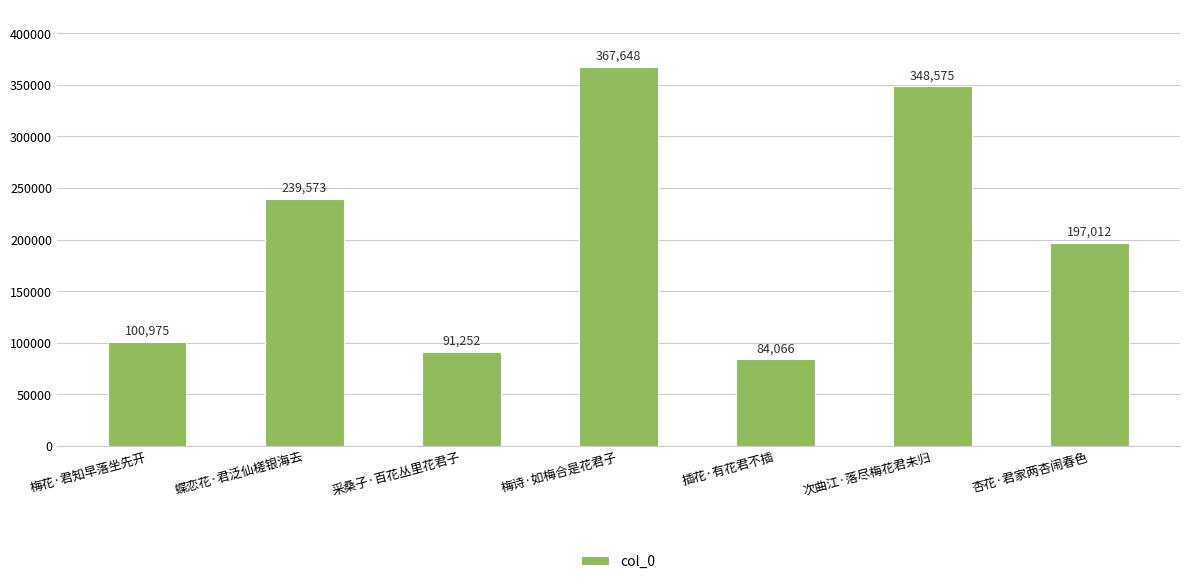

List the labels in order of value, smallest first.

插花·有花君不插, 采桑子·百花丛里花君子, 梅花·君知早落坐先开, 杏花·君家两杏闹春色, 蝶恋花·君泛仙槎银海去, 次曲江·落尽梅花君未归, 梅诗·如梅合是花君子